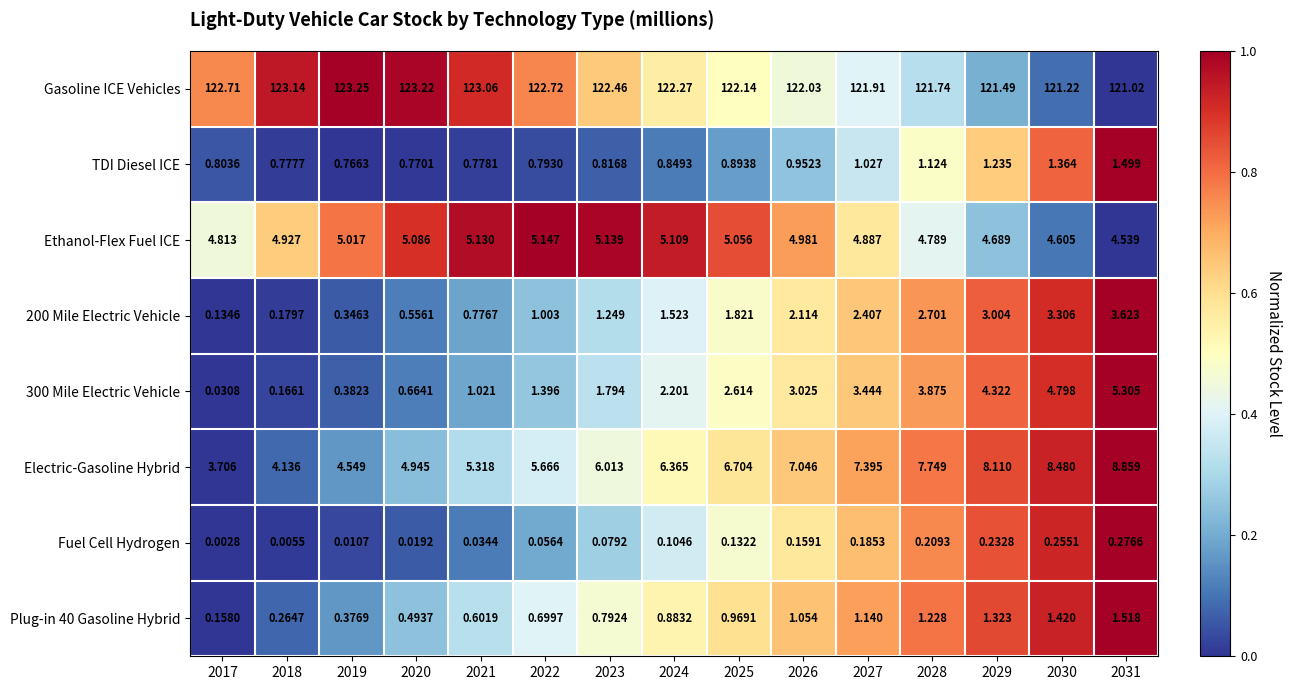

Which series changed the most between 2017 and 2021?

Electric-Gasoline Hybrid